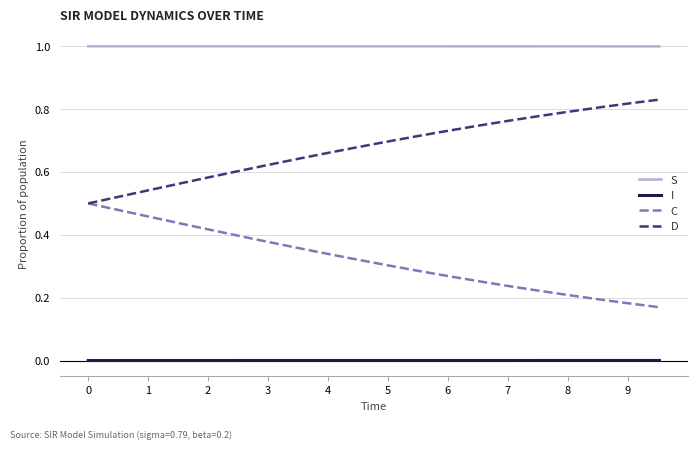

Rank the series by their maximum value, from highest to lowest.

S, D, C, I